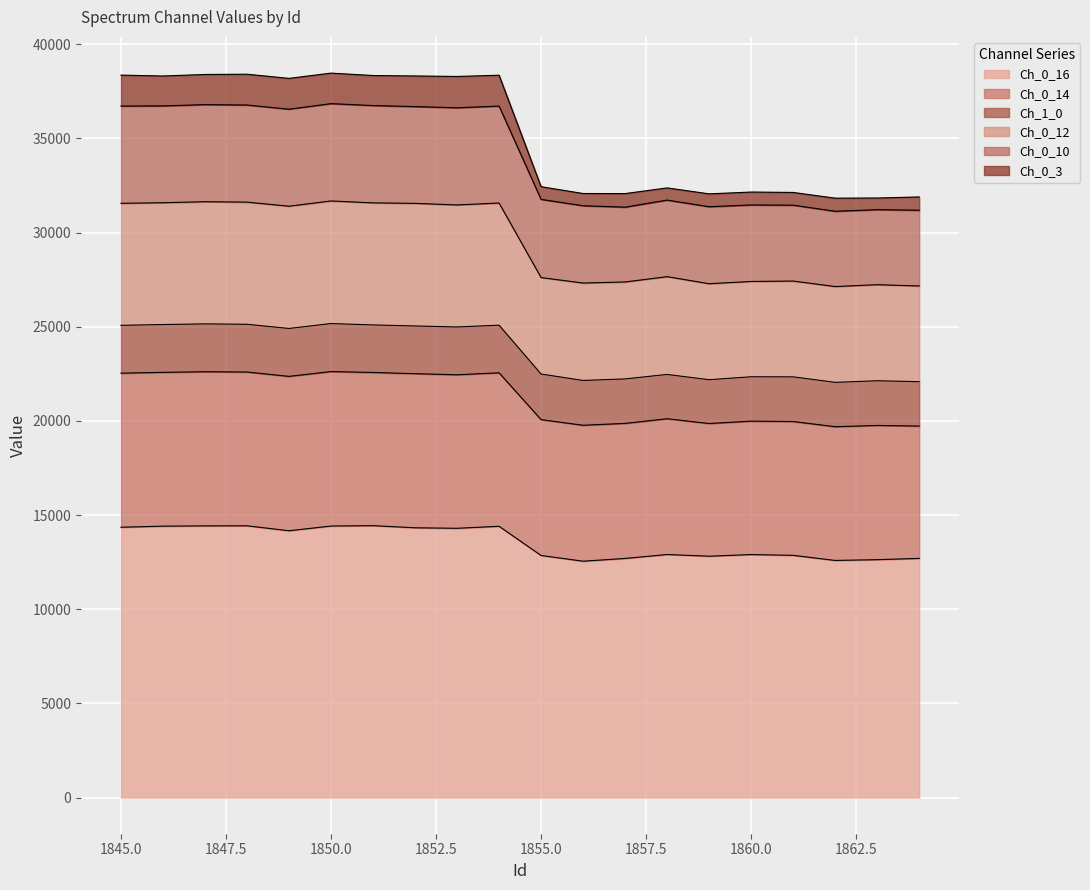

Between 1857 and 1863, which is larger?

1857